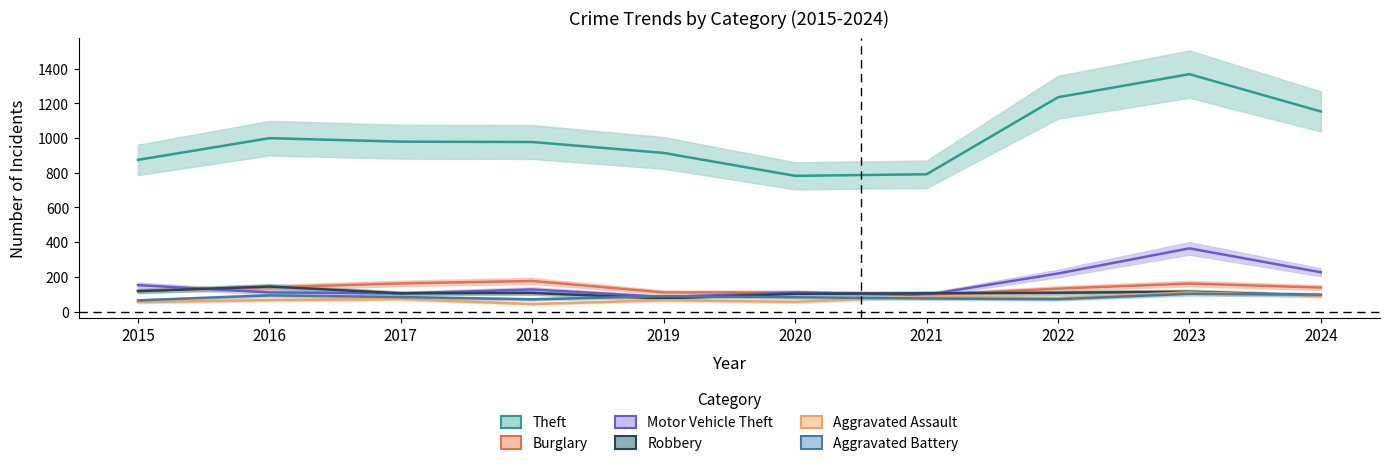

True or false: Burglary has a value of 176 at 2018.

True